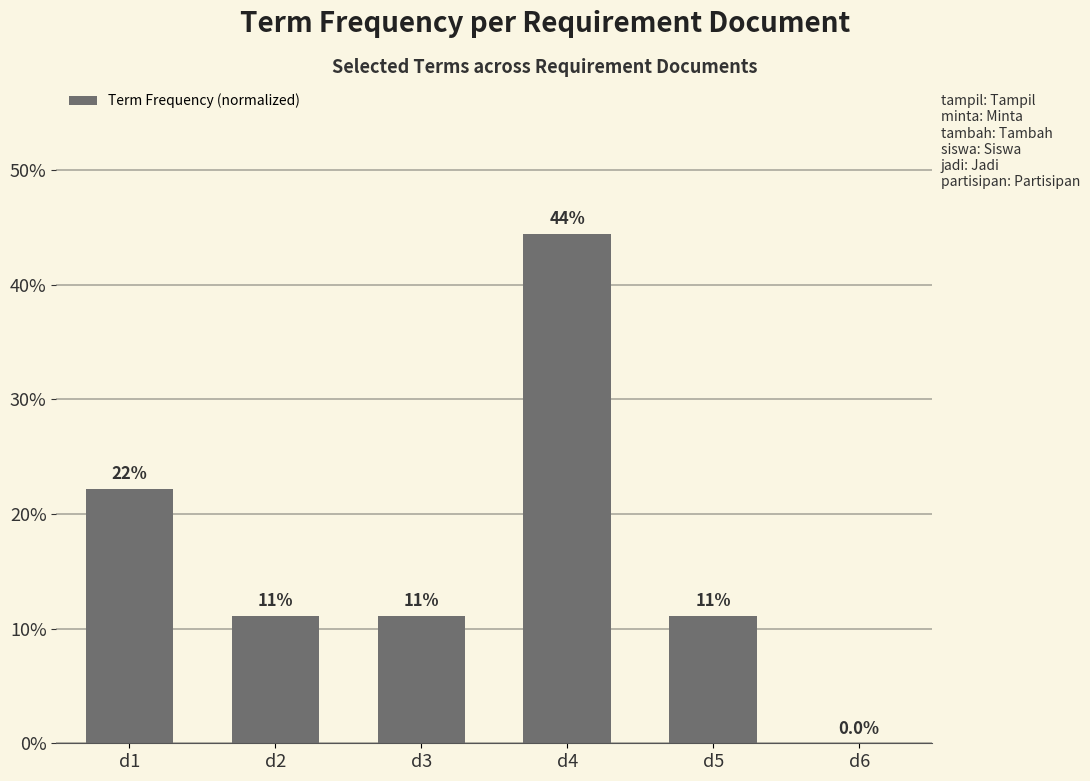

List the labels in order of value, smallest first.

d6, d2, d3, d5, d1, d4